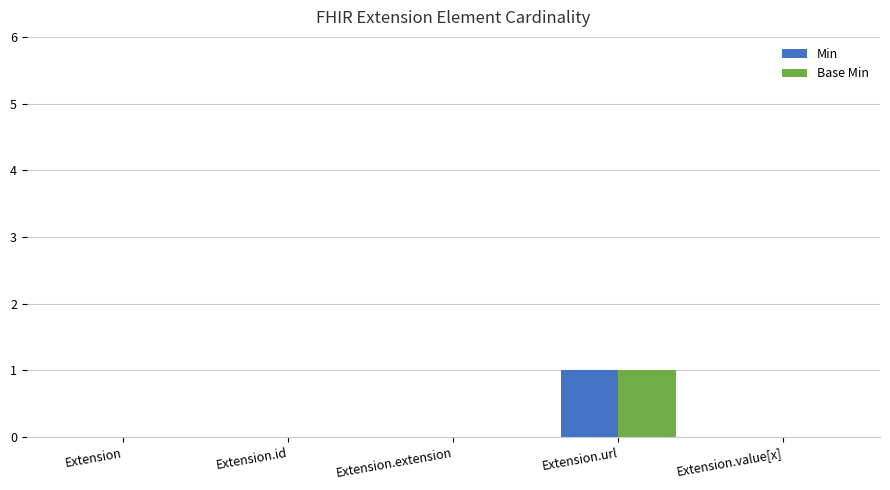

Reading left to right, what are all the values shown in this chart?

Min: 0	0	0	1	0
Base Min: 0	0	0	1	0